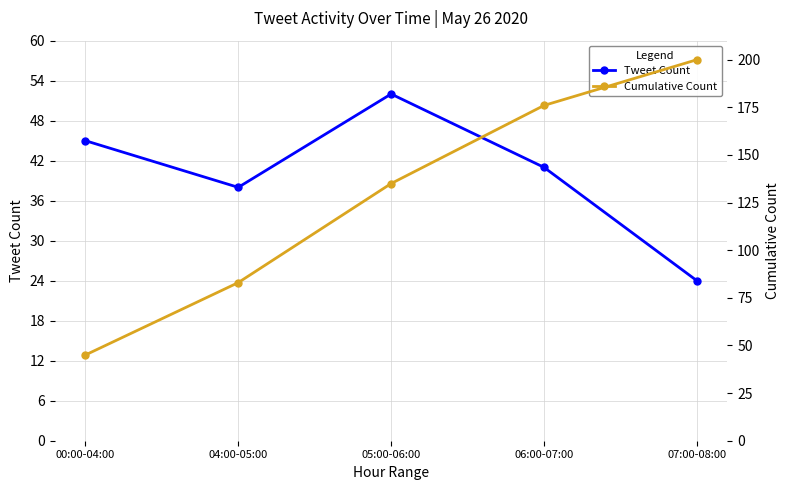

What is the label of the 2nd point from the left?

04:00-05:00